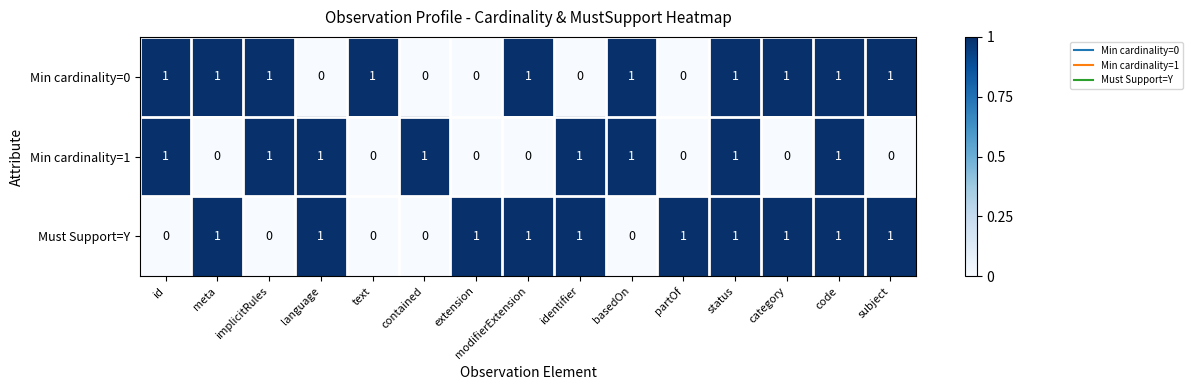

What is the sum of all Min cardinality=1 values?

8